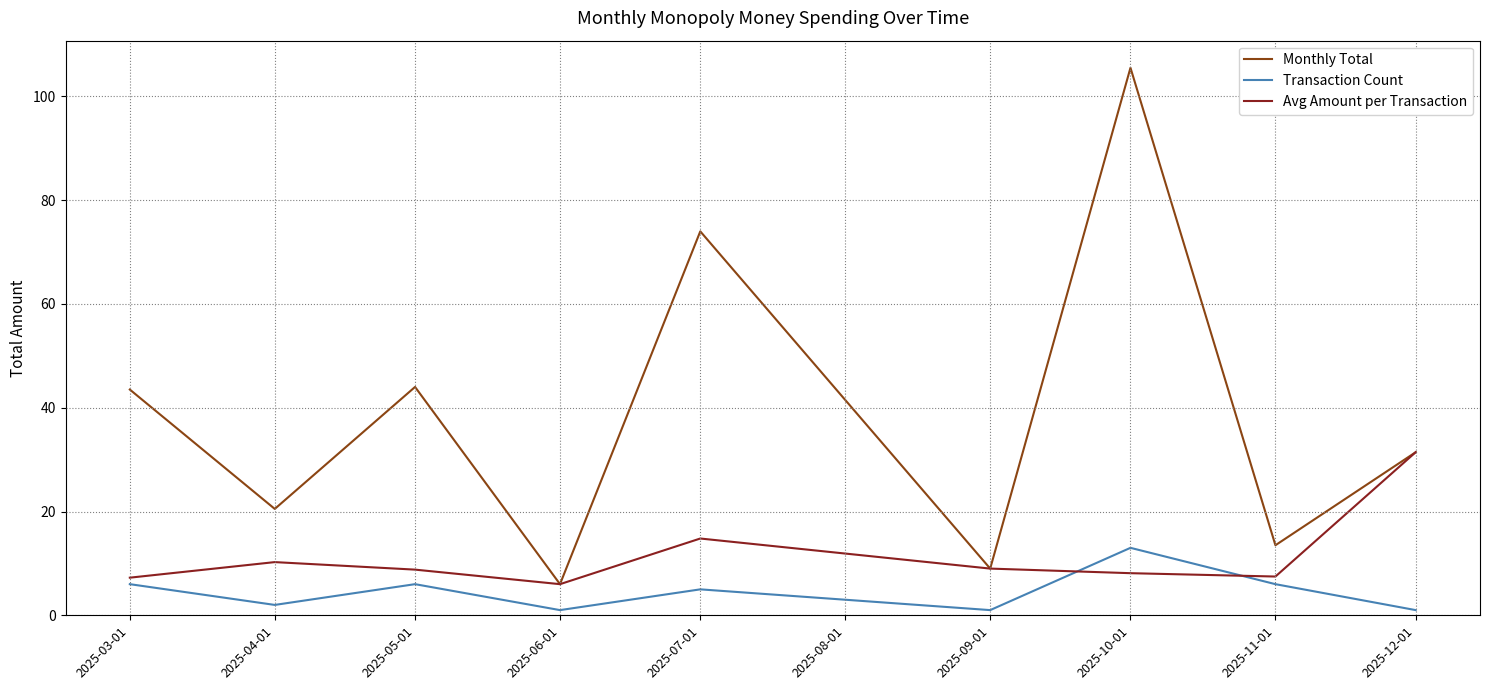

True or false: Avg Amount per Transaction and Monthly Total cross at least once.

False